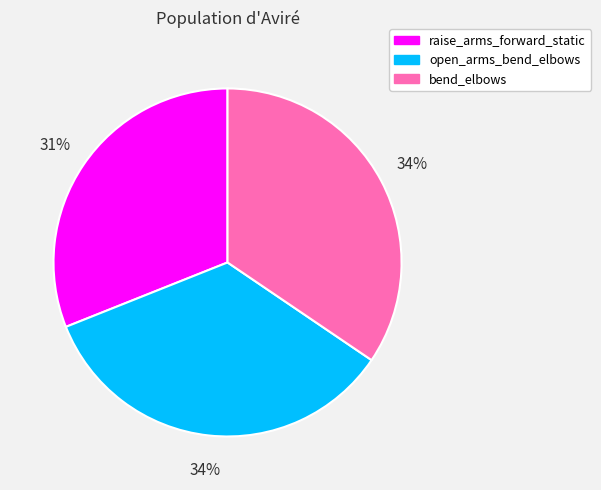

What percentage is the open_arms_bend_elbows slice, to the nearest percent?

34%